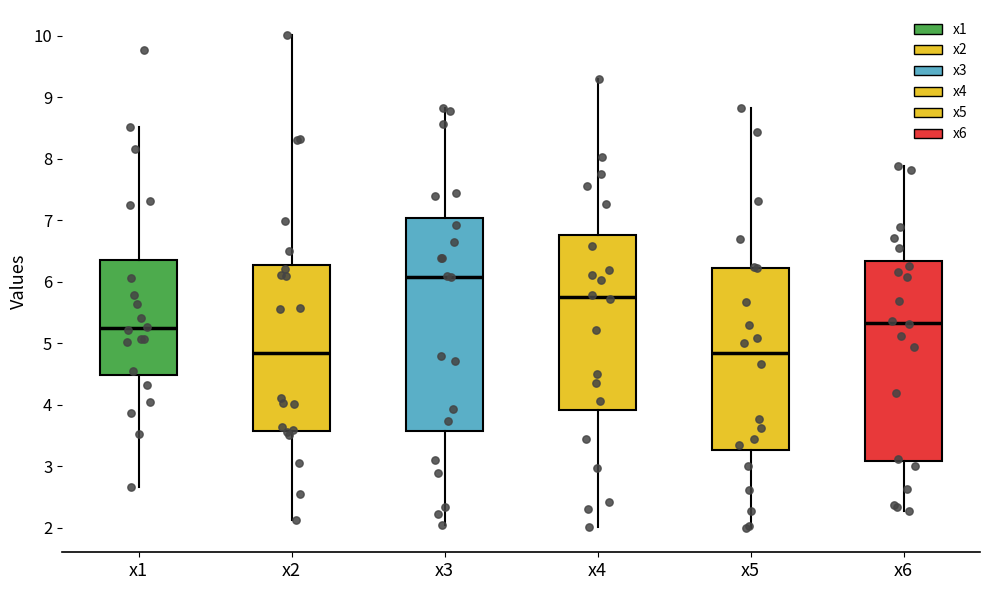

Reading left to right, read every box against the y-axis: the position of its median line, the range the box covers, and the ends of its whiskers. The values are not printed on the chart, so give them approximately, as read against the axis.

x1: median 5.2, box 4.5 to 6.4, whiskers 2.7 to 8.5
x2: median 4.8, box 3.6 to 6.3, whiskers 2.1 to 10.0
x3: median 6.1, box 3.6 to 7.0, whiskers 2.0 to 8.8
x4: median 5.8, box 3.9 to 6.8, whiskers 2.0 to 9.3
x5: median 4.8, box 3.3 to 6.2, whiskers 2.0 to 8.8
x6: median 5.3, box 3.1 to 6.3, whiskers 2.3 to 7.9